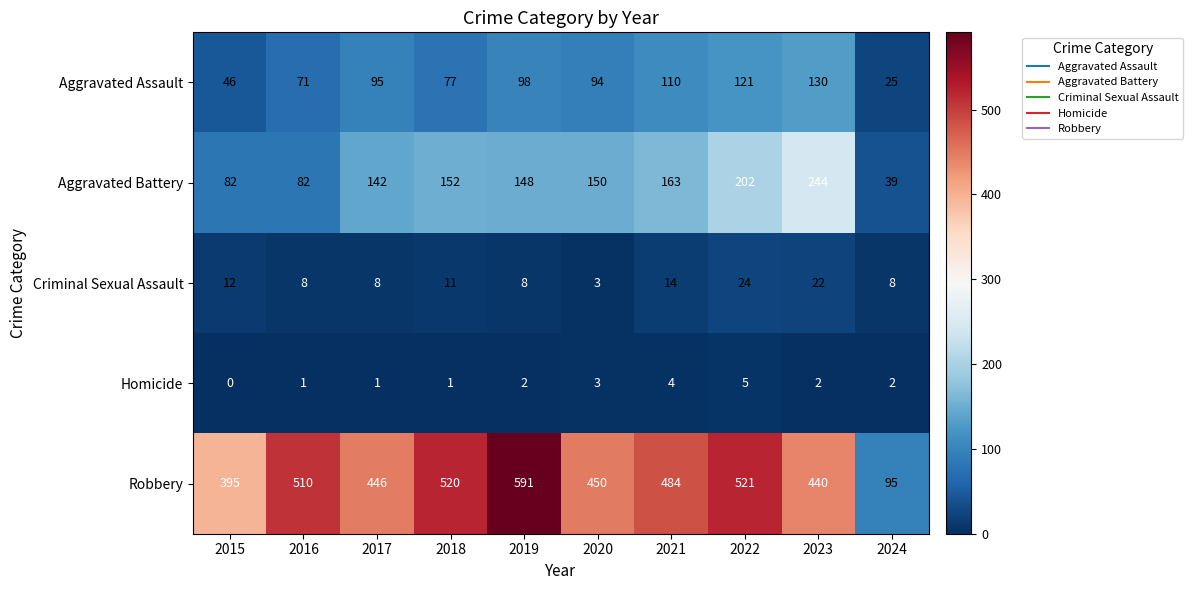

How many values in the Robbery series are below 484?

5